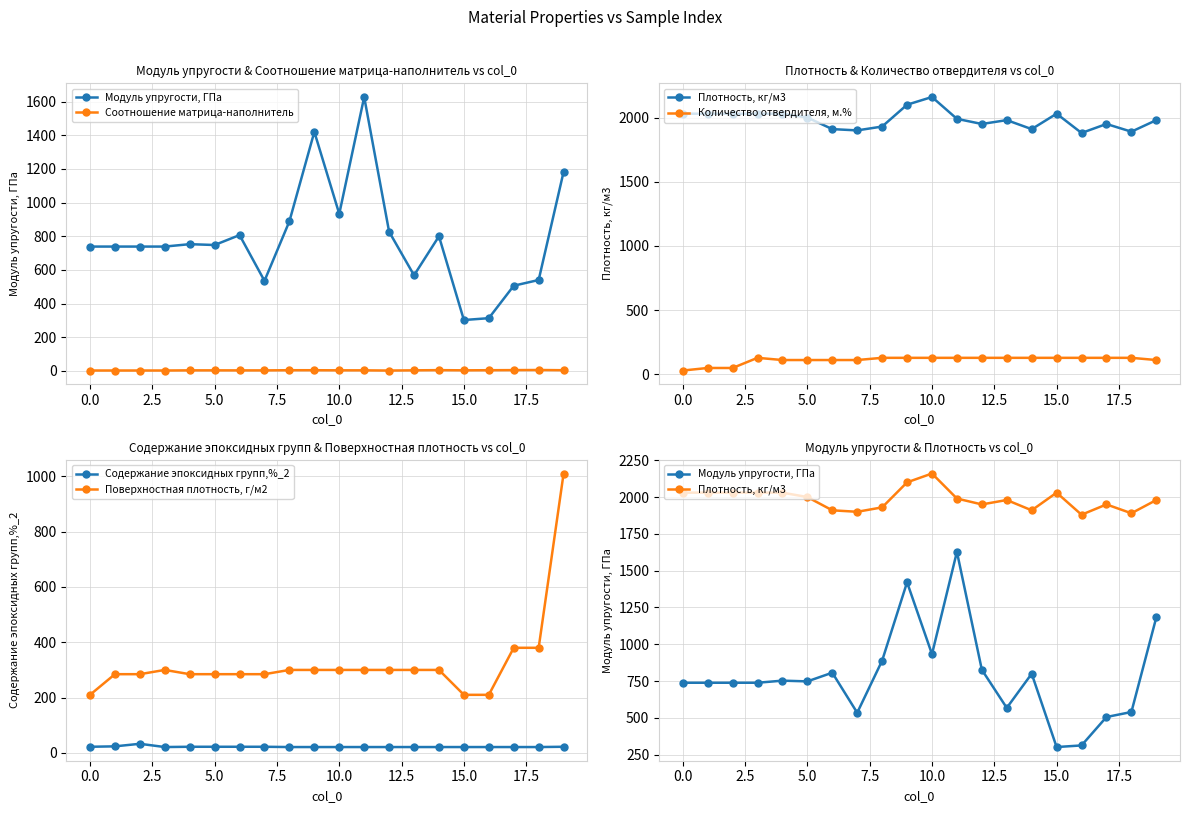

How many series are shown in this chart?

6